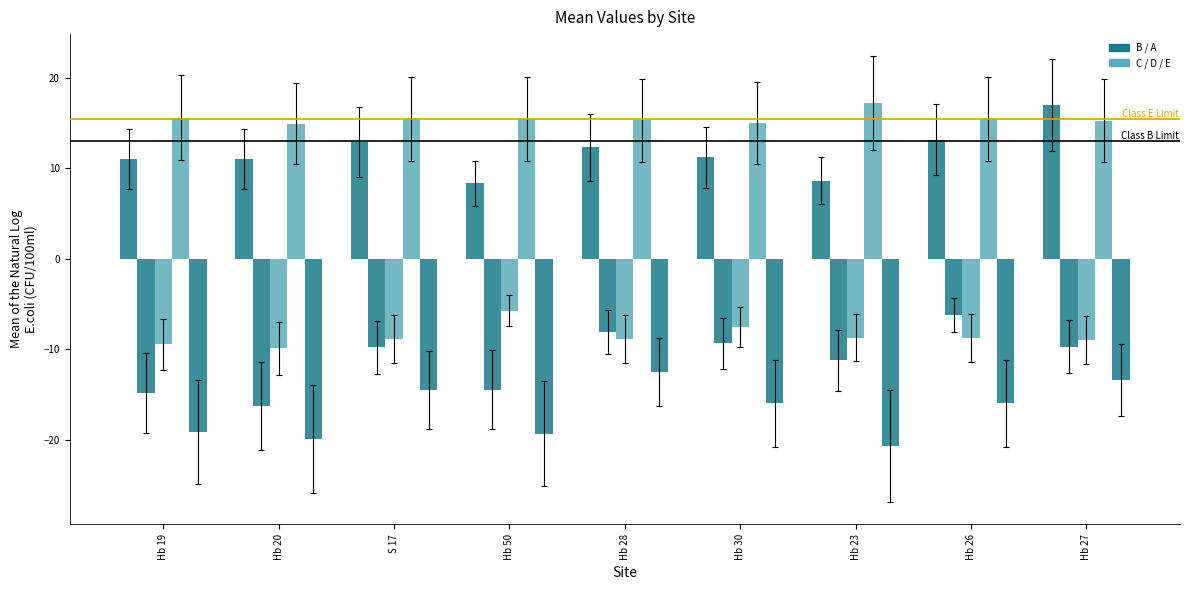

Count the number of data series in this chart.

5